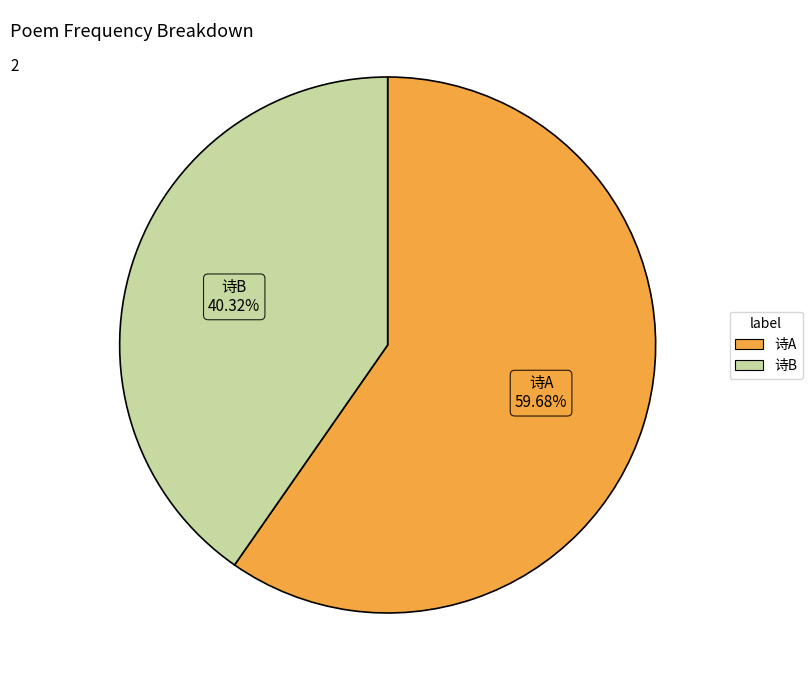

Is there any slice that represents more than half of the pie?

Yes